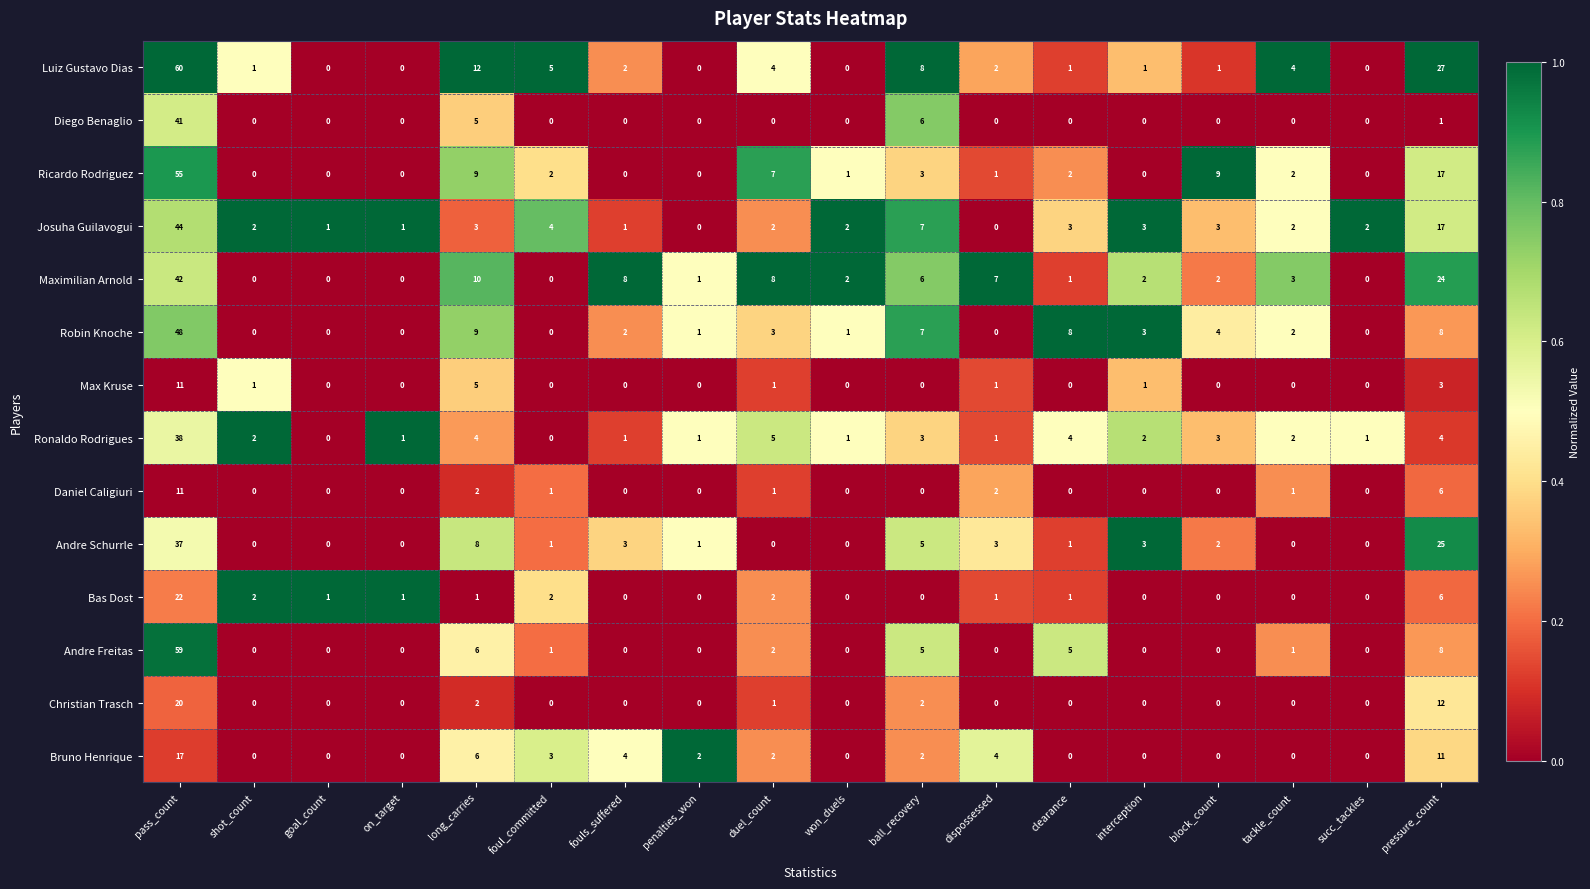

Which category has the highest value in the Andre Freitas series?

pass_count